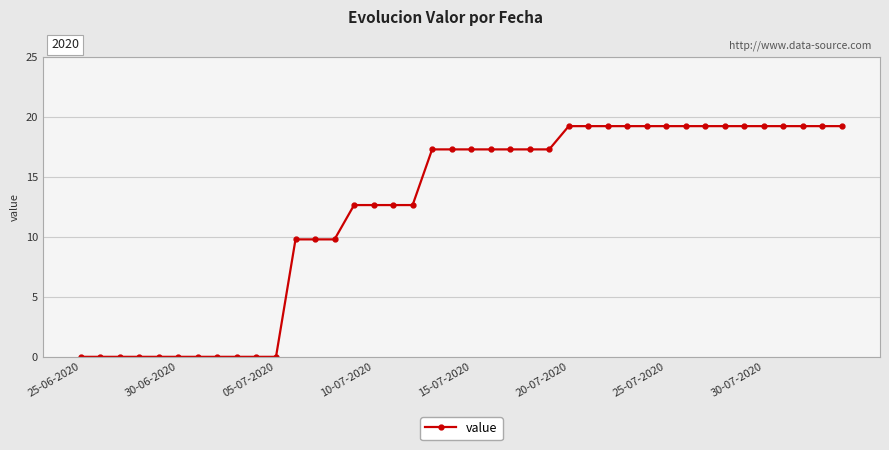

What is the maximum value shown in the chart?

19.3